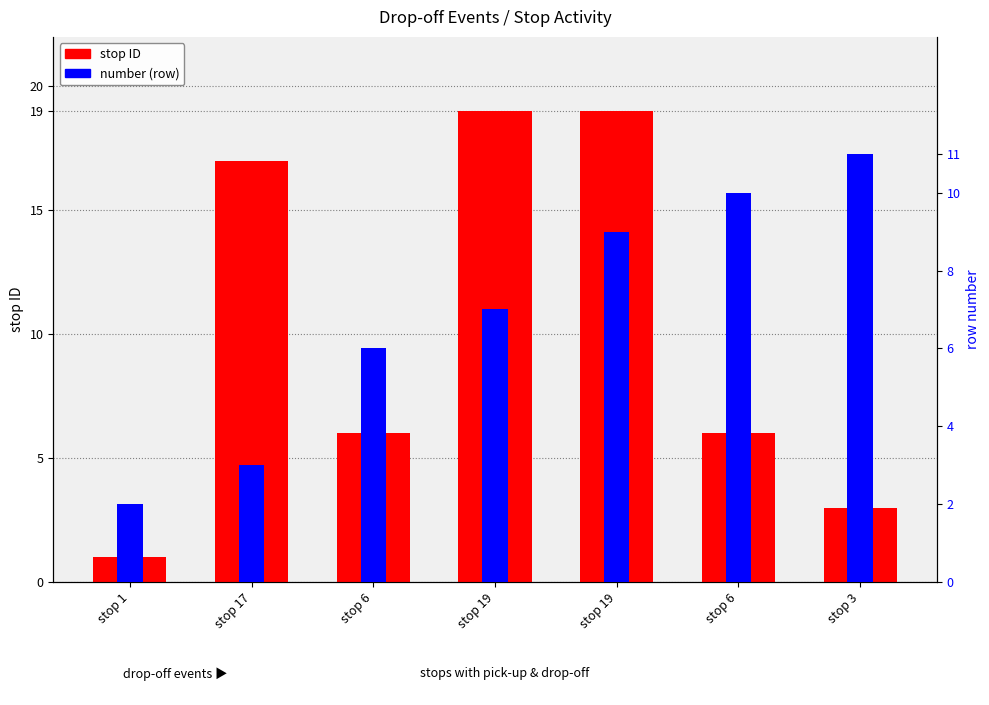

Reading right to left, what are all the values shown in this chart?

stop ID: stop 3=3	stop 6=6	stop 19=19	stop 19=19	stop 6=6	stop 17=17	stop 1=1
number: stop 3=11	stop 6=10	stop 19=9	stop 19=7	stop 6=6	stop 17=3	stop 1=2